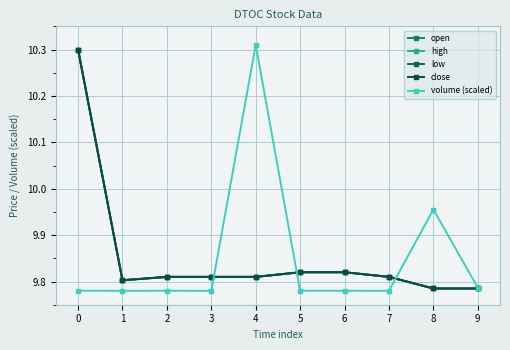

Does the chart have visible grid lines?

Yes